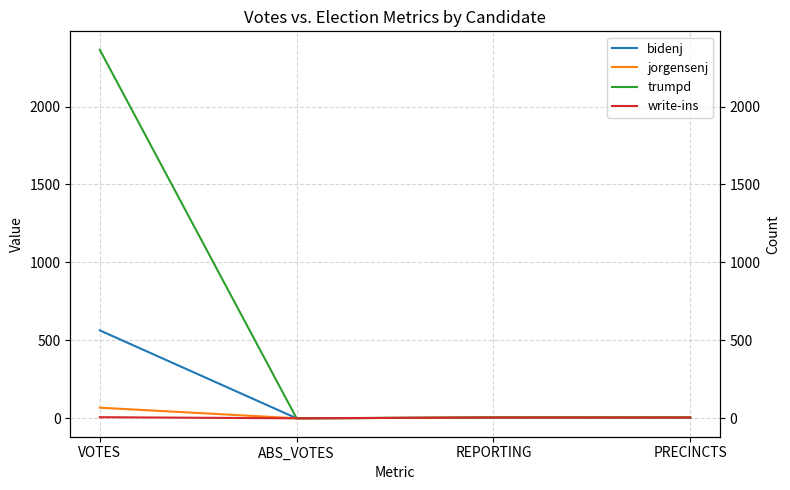

The value of write-ins at ABS_VOTES is 3. True or false?

False